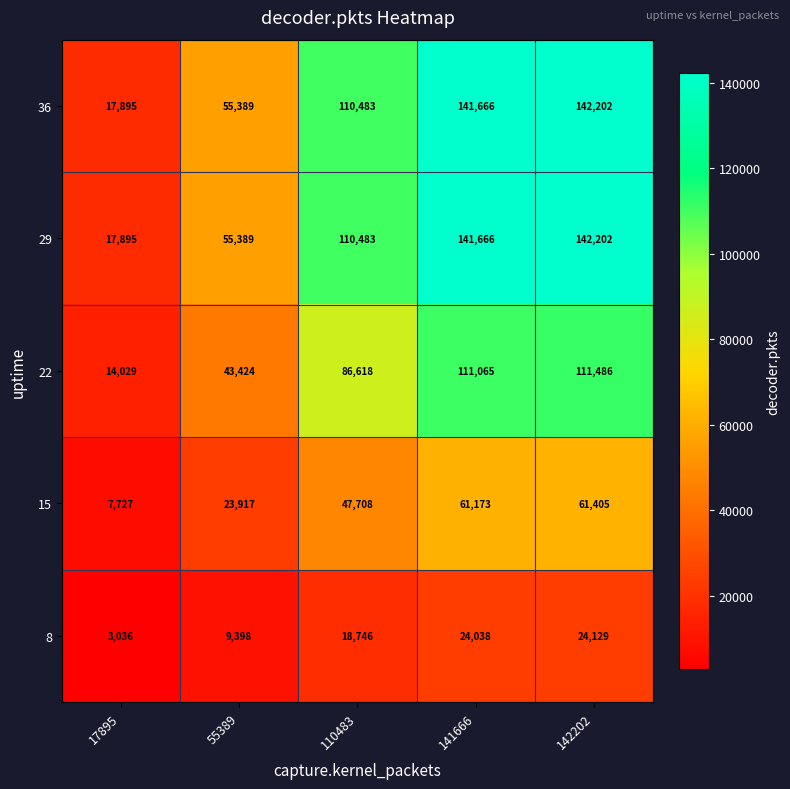

Reading left to right, transcribe all the data shown in this chart.

36: 17895=17895	55389=55389	110483=110483	141666=141666	142202=142202
29: 17895=17895	55389=55389	110483=110483	141666=141666	142202=142202
22: 17895=14029	55389=43424	110483=86618	141666=111065	142202=111486
15: 17895=7727	55389=23917	110483=47708	141666=61173	142202=61405
8: 17895=3036	55389=9398	110483=18746	141666=24038	142202=24129